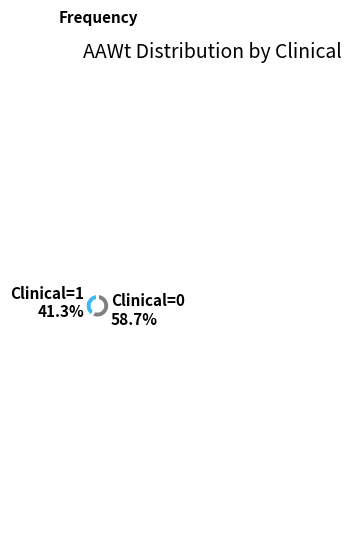

How many slices are in this pie chart?

2